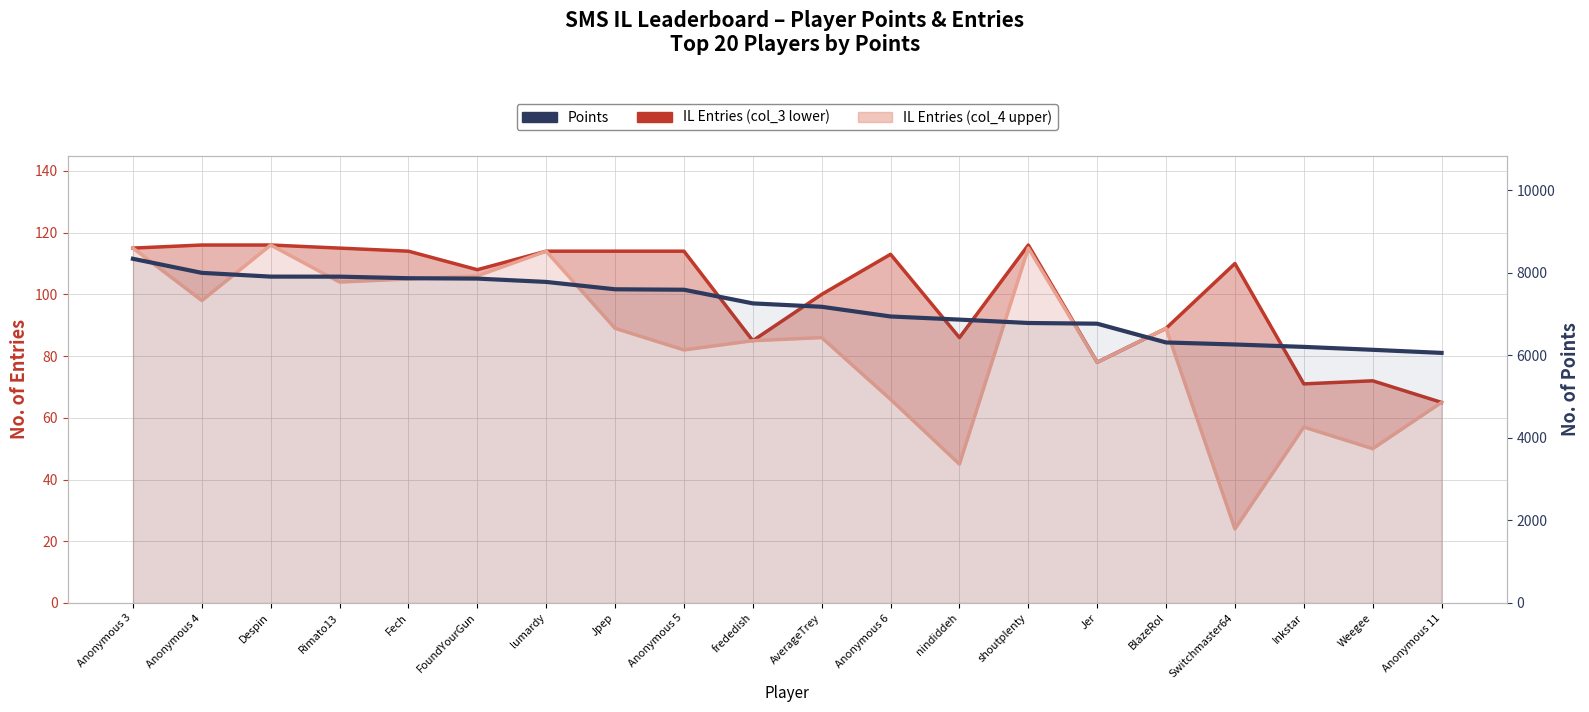

Reading right to left, what are all the values shown in this chart?

IL Entries (col_3): Anonymous 11=65	Weegee=72	Inkstar=71	Switchmaster64=110	BlazeRol=89	Jer=78	shoutplenty=116	nindiddeh=86	Anonymous 6=113	AverageTrey=100	frededish=85	Anonymous 5=114	Jpep=114	lumardy=114	FoundYourGun=108	Fech=114	Rimato13=115	Despin=116	Anonymous 4=116	Anonymous 3=115
IL Entries (col_4): Anonymous 11=65	Weegee=50	Inkstar=57	Switchmaster64=24	BlazeRol=89	Jer=78	shoutplenty=115	nindiddeh=45	Anonymous 6=66	AverageTrey=86	frededish=85	Anonymous 5=82	Jpep=89	lumardy=114	FoundYourGun=106	Fech=105	Rimato13=104	Despin=116	Anonymous 4=98	Anonymous 3=115
Points: Anonymous 11=6061	Weegee=6136	Inkstar=6207	Switchmaster64=6265	BlazeRol=6314	Jer=6769	shoutplenty=6786	nindiddeh=6868	Anonymous 6=6944	AverageTrey=7179	frededish=7261	Anonymous 5=7592	Jpep=7603	lumardy=7781	FoundYourGun=7862	Fech=7871	Rimato13=7909	Despin=7910	Anonymous 4=8001	Anonymous 3=8342